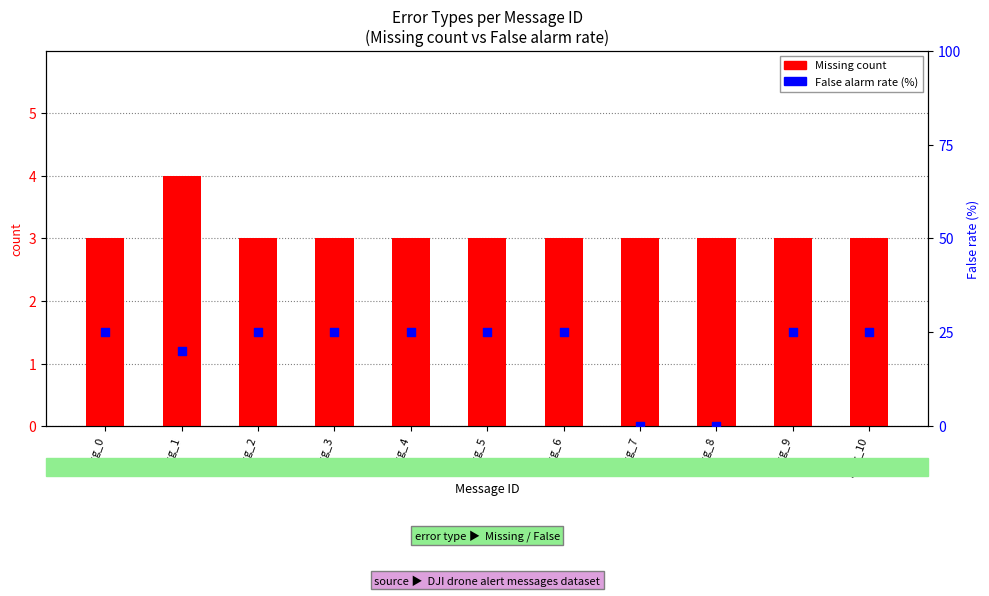

What is the total value across all series at msg_10?

28